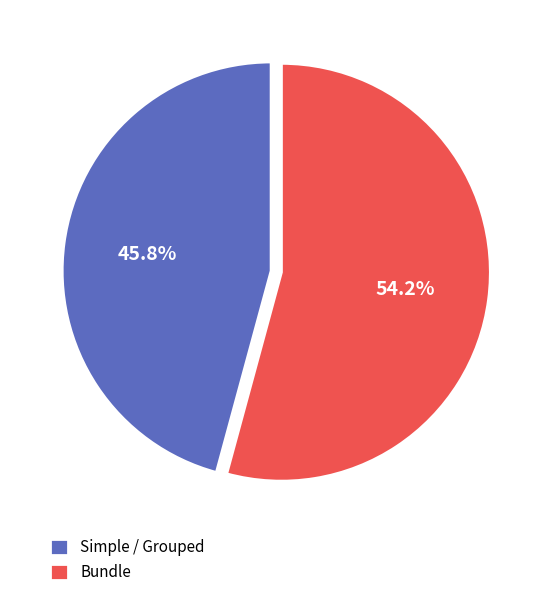

Which has a higher value, Simple / Grouped or Bundle?

Bundle